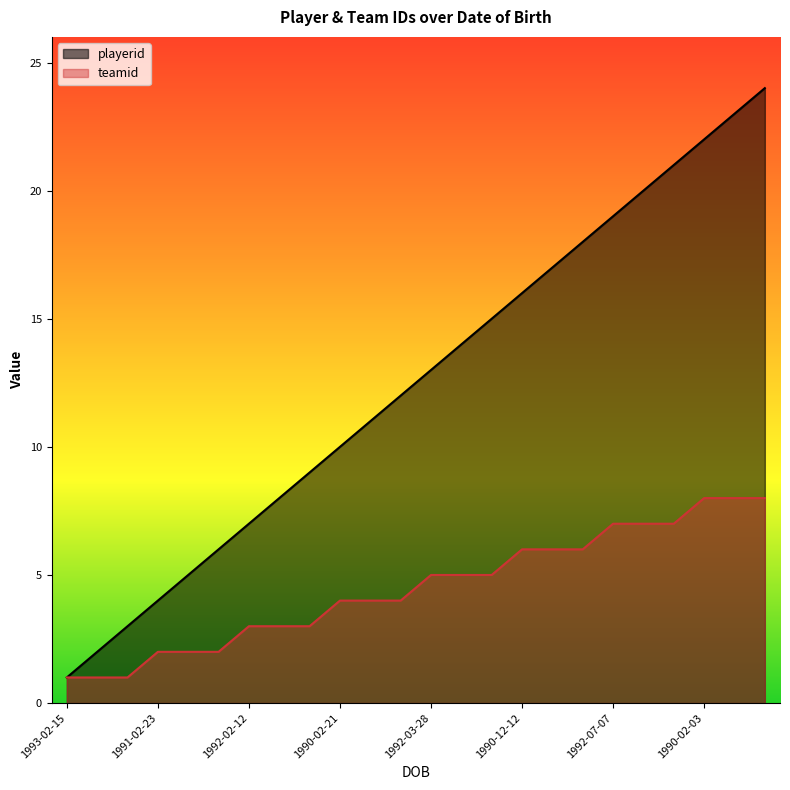

What is the label of the 6th point from the left?

1993-02-21